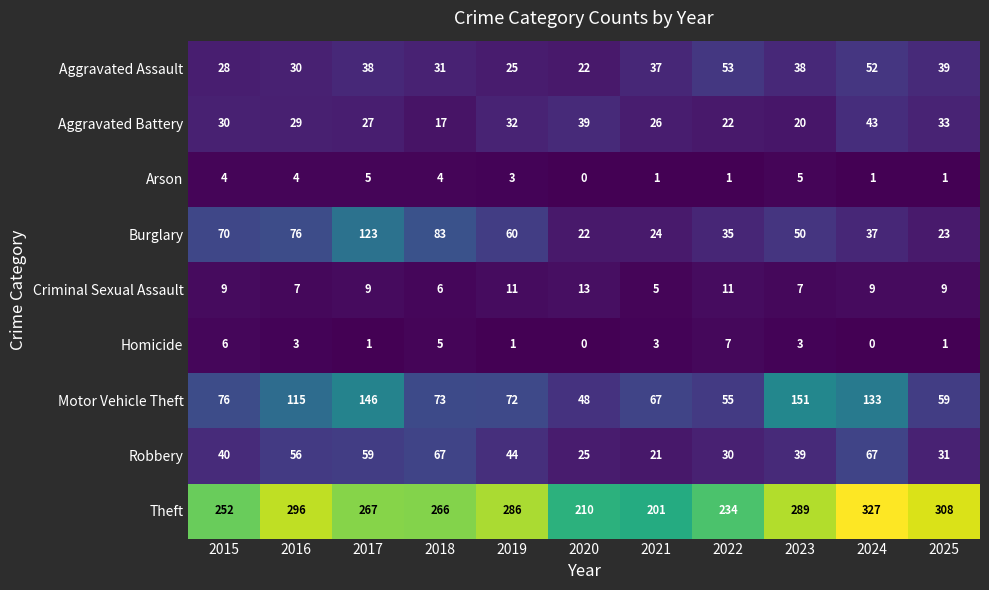

At how many categories does at least one series exceed 274?

5